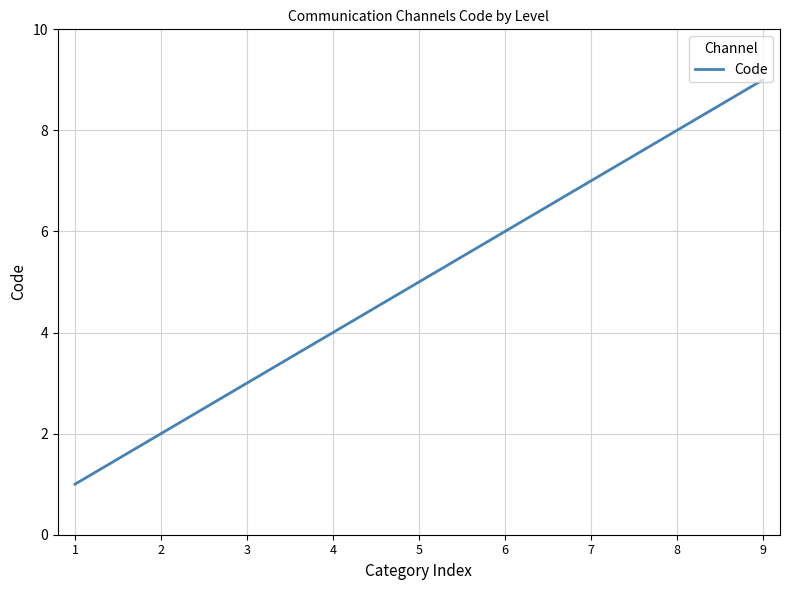

Reading left to right, list all the values displayed in this chart.

1	2	3	4	5	6	7	8	9